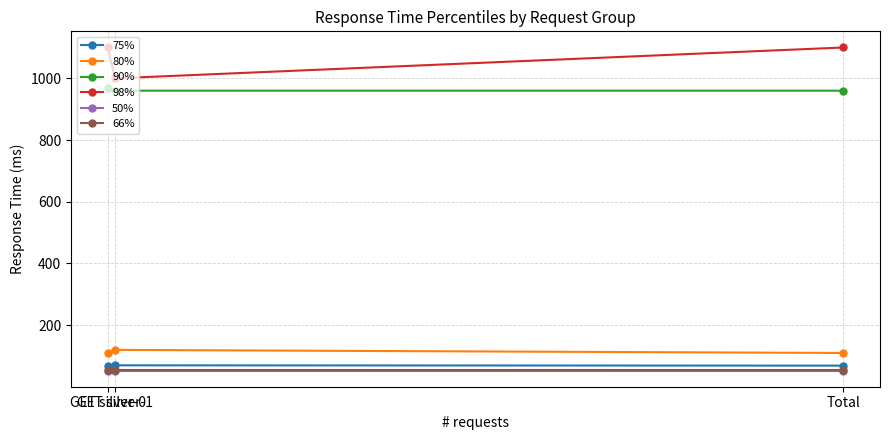

What position from the right is GET silver-1?

2